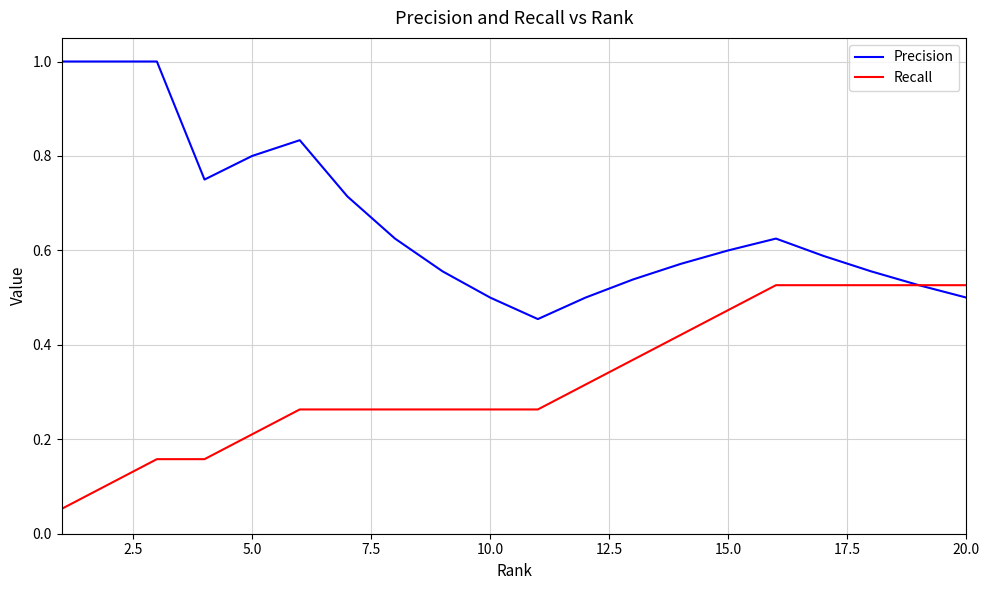

Rank the series by their maximum value, from highest to lowest.

Precision, Recall